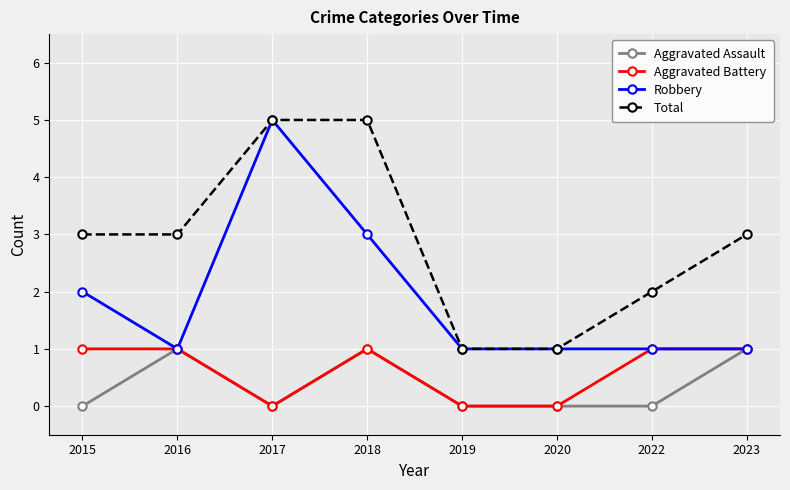

True or false: Total has more than 1 interior local peaks.

False